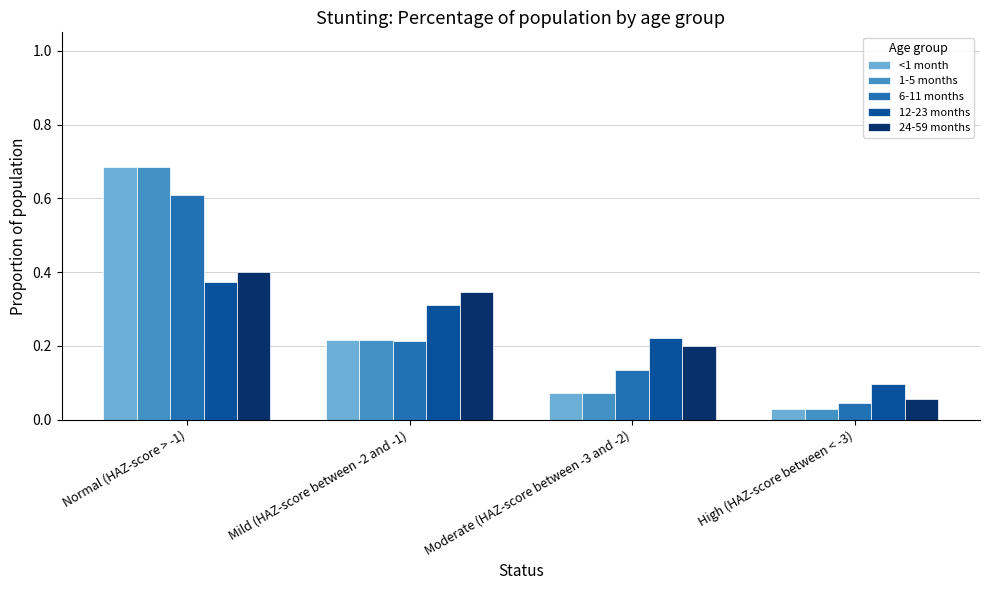

Rank the categories by 6-11 months value from lowest to highest.

High (HAZ-score between < -3), Moderate (HAZ-score between -3 and -2), Mild (HAZ-score between -2 and -1), Normal (HAZ-score > -1)